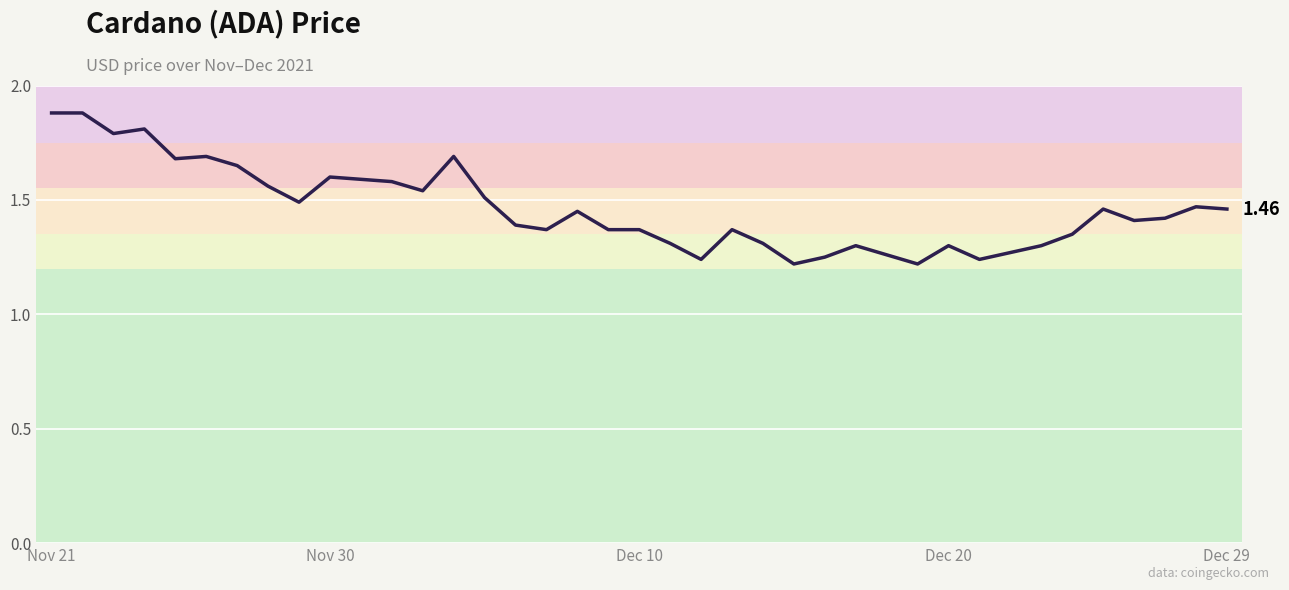

How many points are lower than both their immediate neighbors (excluding endpoints)?

10